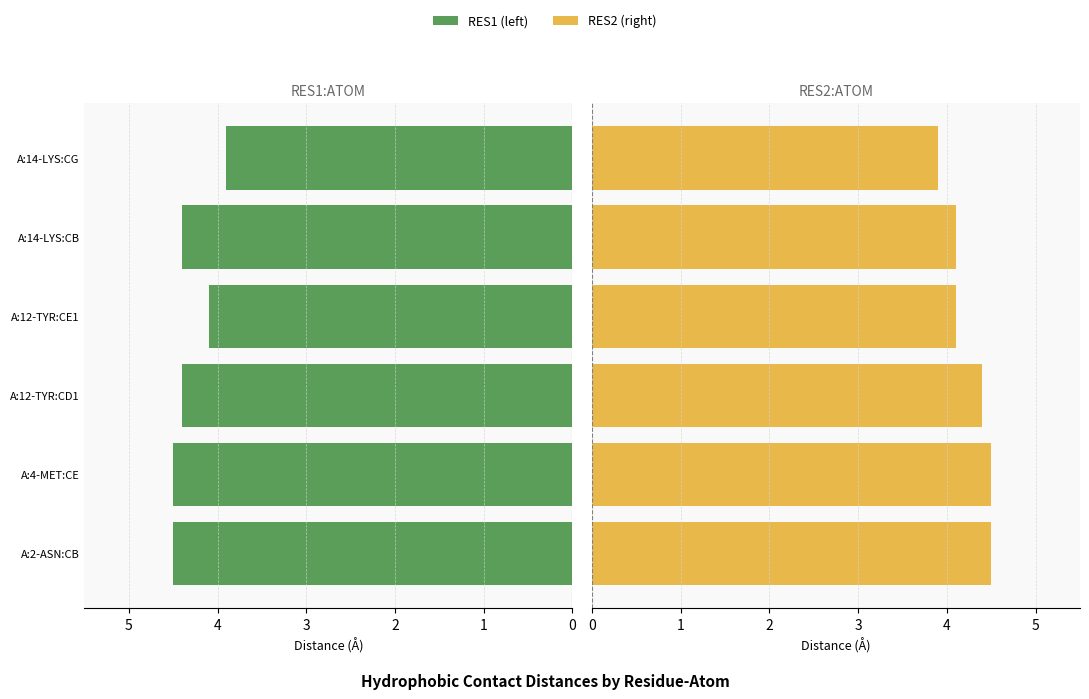

What is the sum of all RES2 (right) values?

25.5